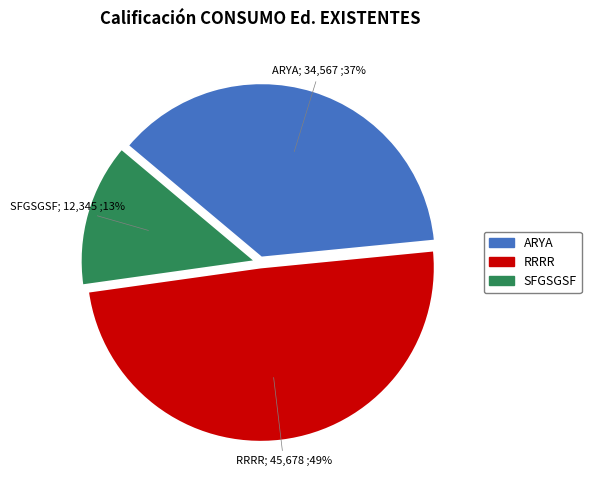

To the nearest percent, what percentage of the pie is ARYA?

37%